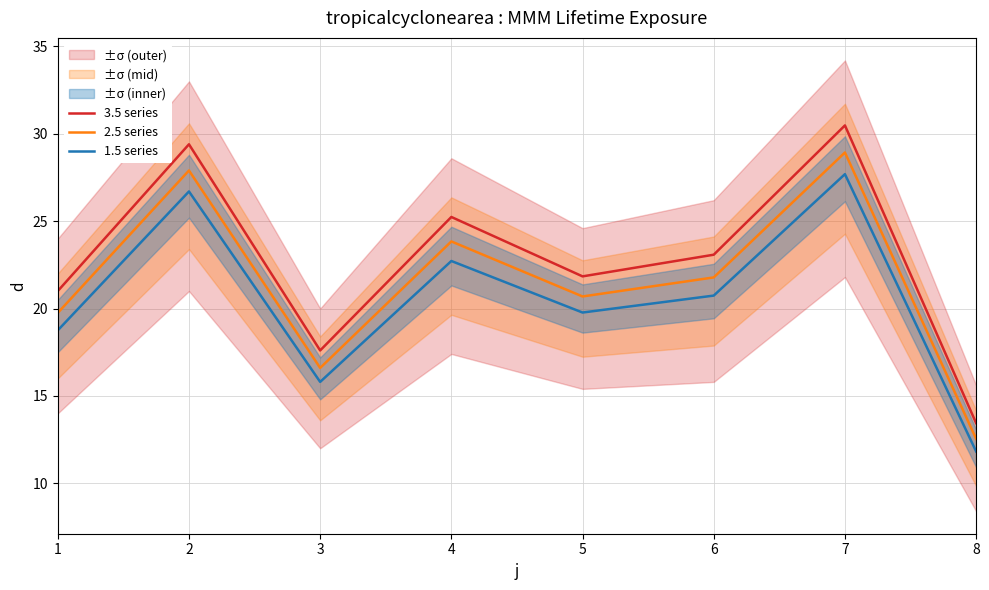

At which category does 1.5 series reach its first local valley?

3